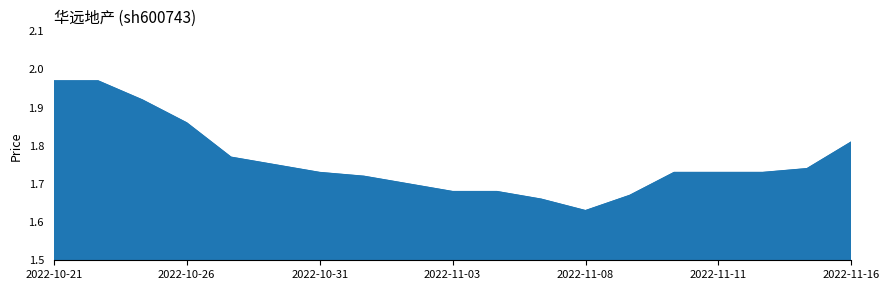

Reading left to right, what are all the values shown in this chart?

2.0	2.0	1.9	1.9	1.8	1.8	1.7	1.7	1.7	1.7	1.7	1.7	1.6	1.7	1.7	1.7	1.7	1.7	1.8